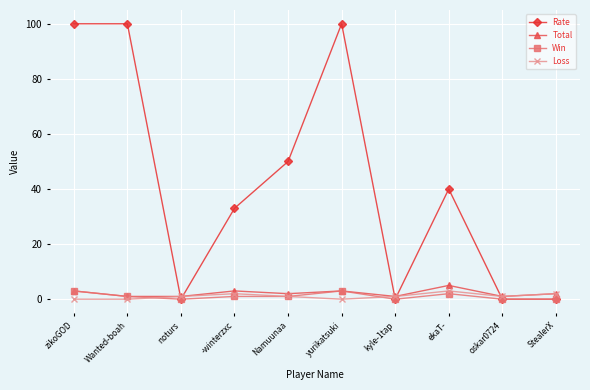

What is the maximum value for Rate?

100